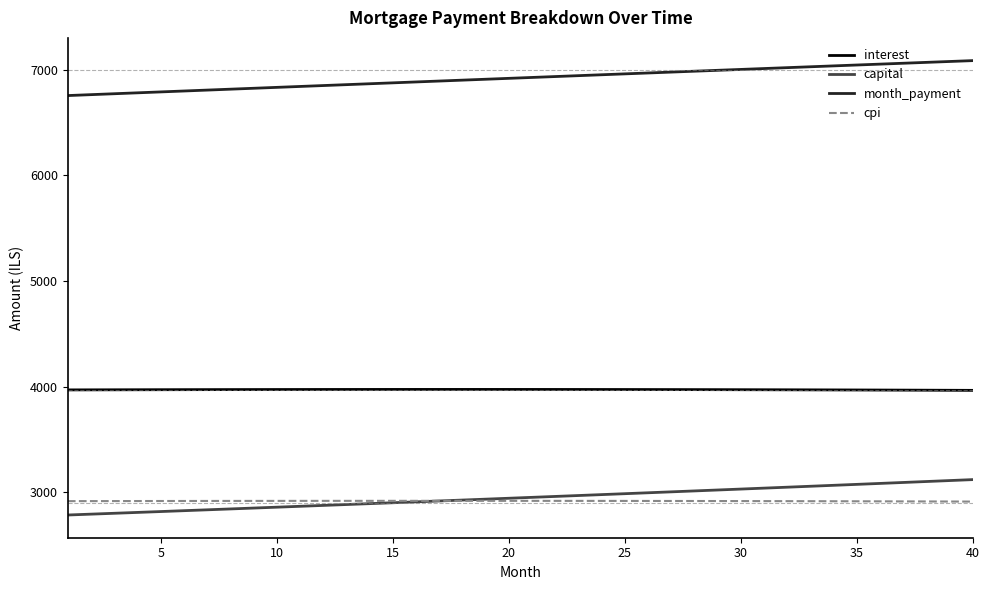

List the series in order of their peak value, highest first.

month_payment, interest, capital, cpi